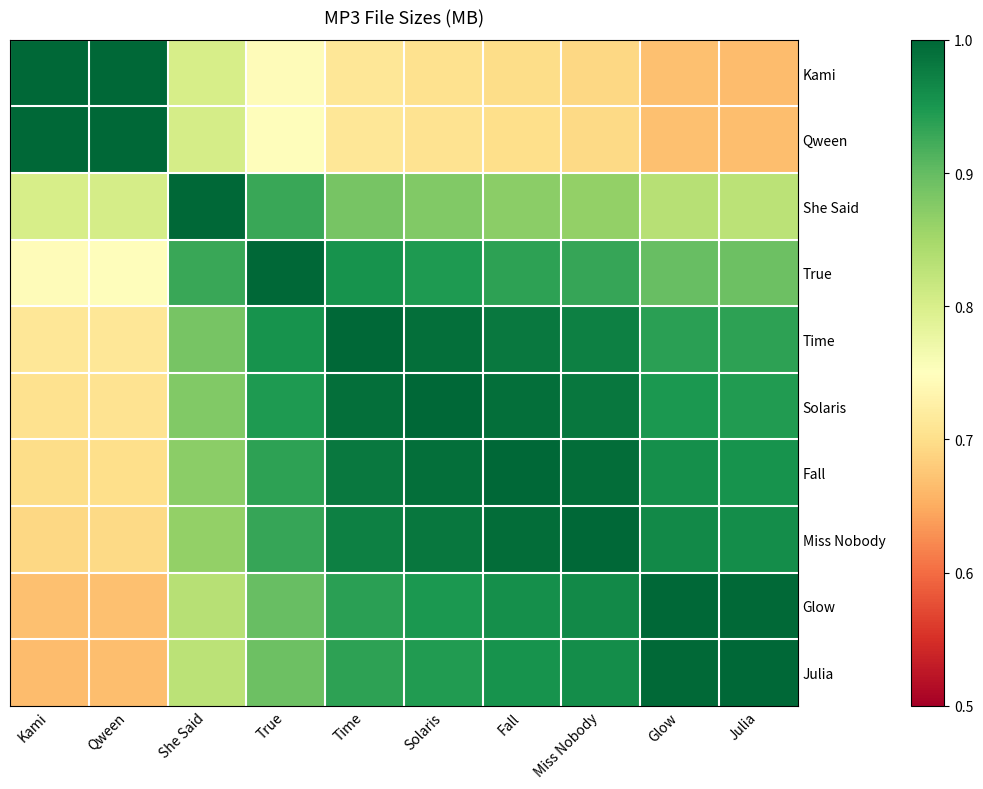

Which series has the largest range (max minus min)?

Kami